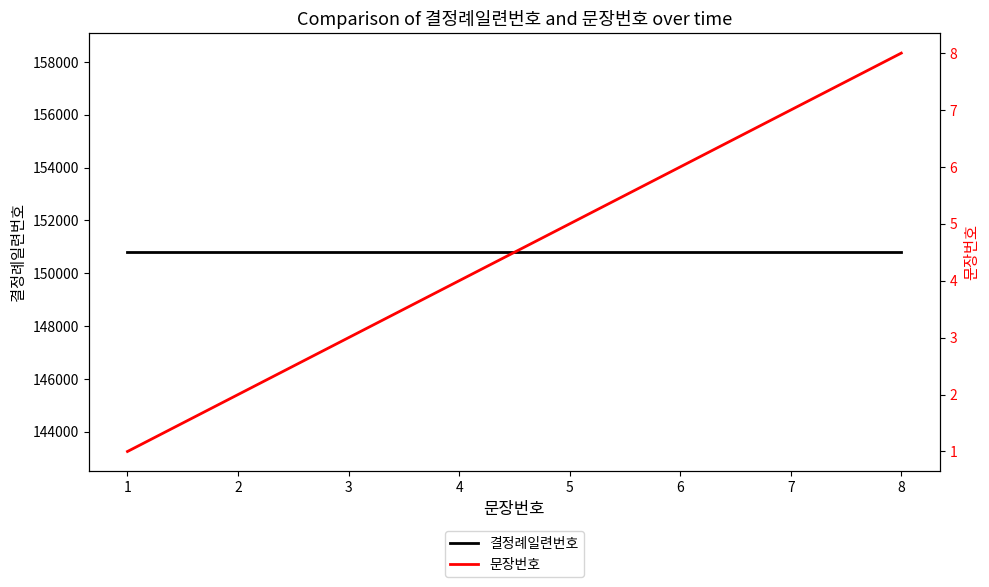

True or false: 결정례일련번호 has more than 1 interior local peaks.

False